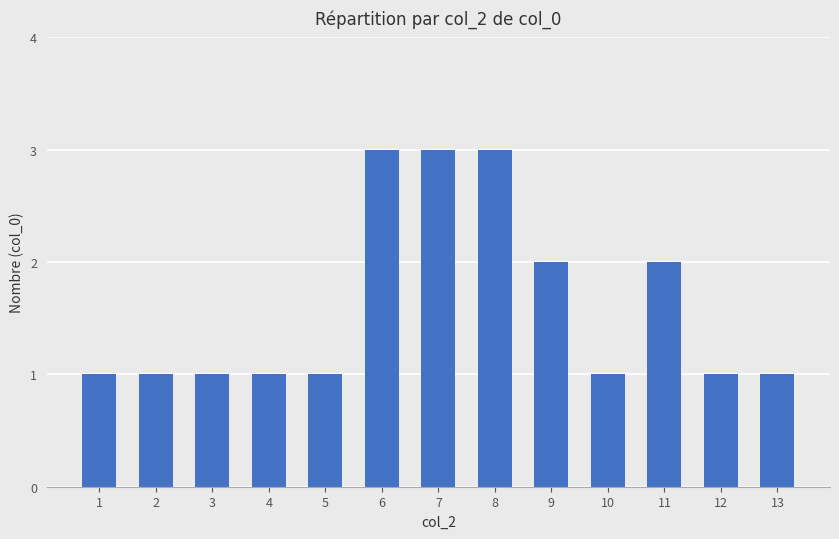

True or false: the data shows 1 at 1.

True